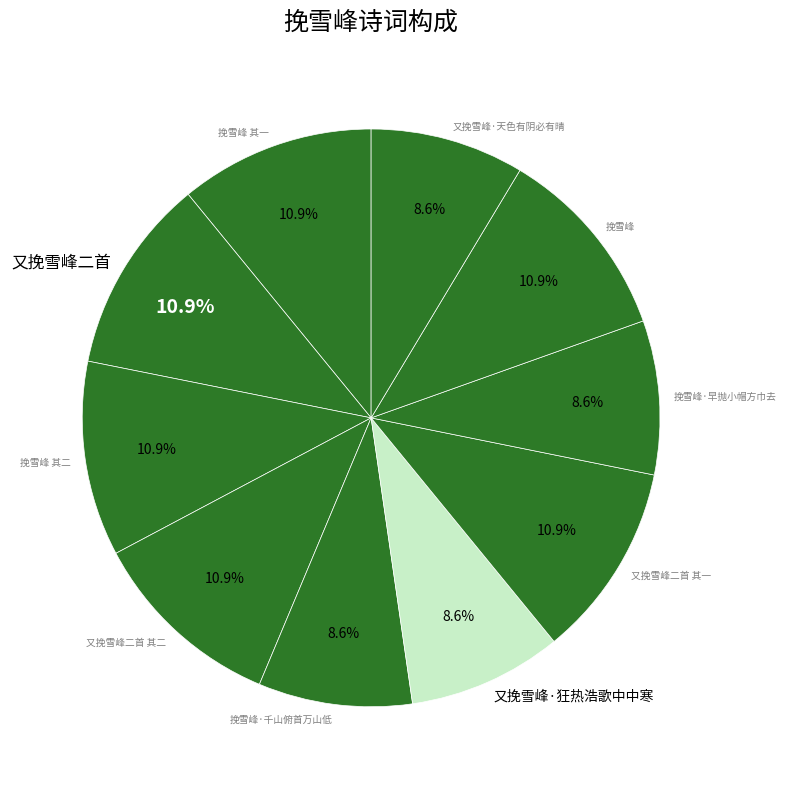

True or false: 挽雪峰 accounts for 11% of the total.

True